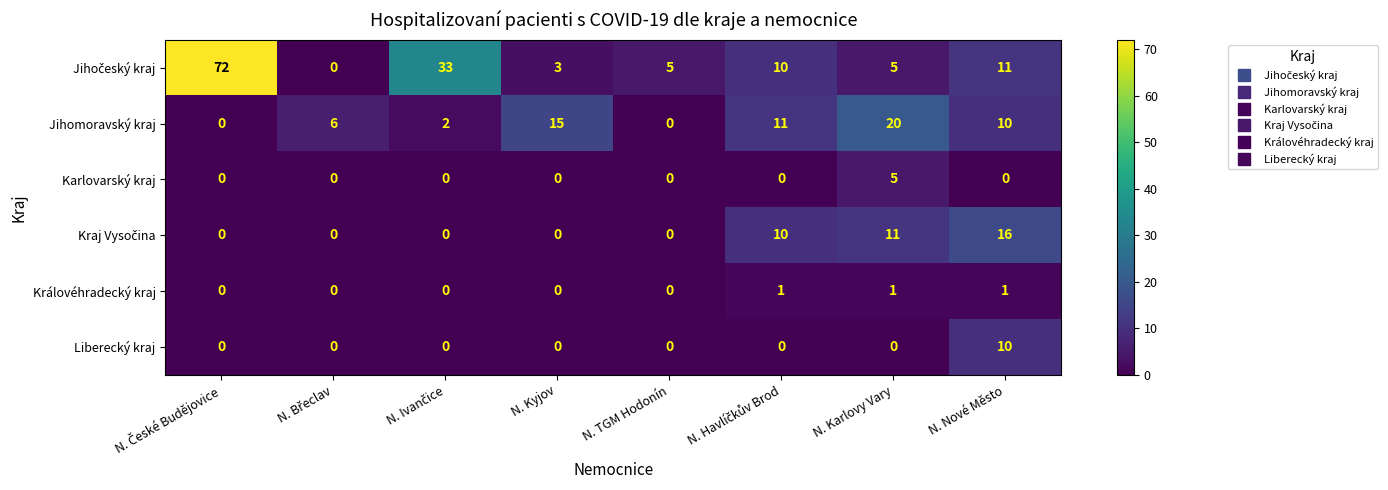

What is the total value across all series at N. TGM Hodonín?

5